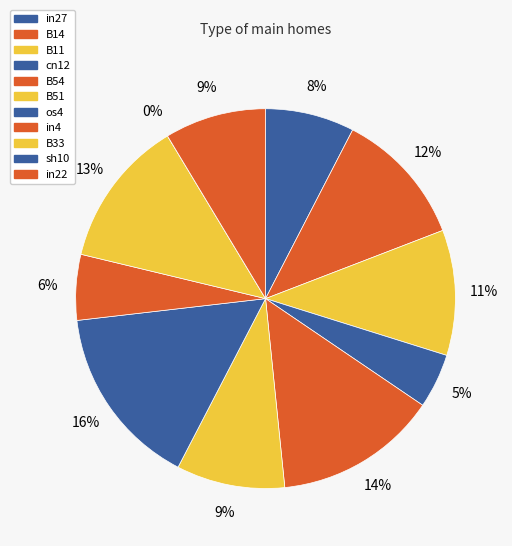

Is it true that os4 is 6% of the pie?

False